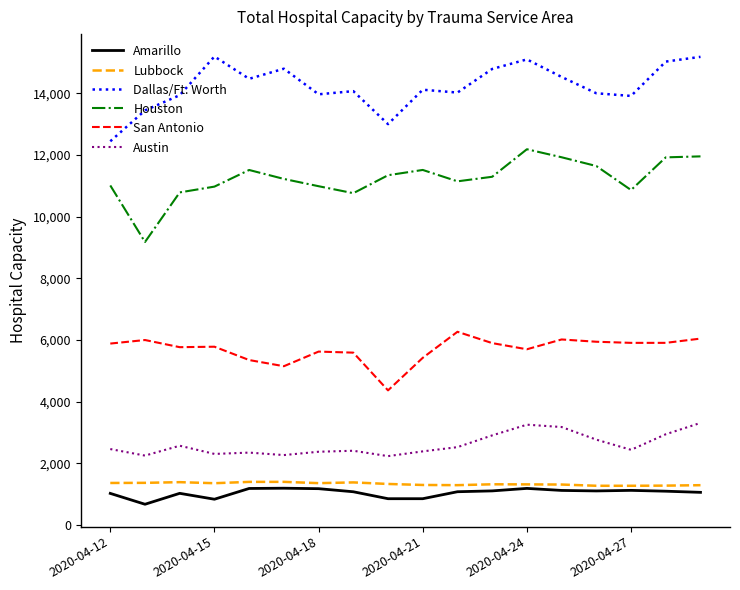

Which series has the largest total across all categories?

Dallas/Ft. Worth